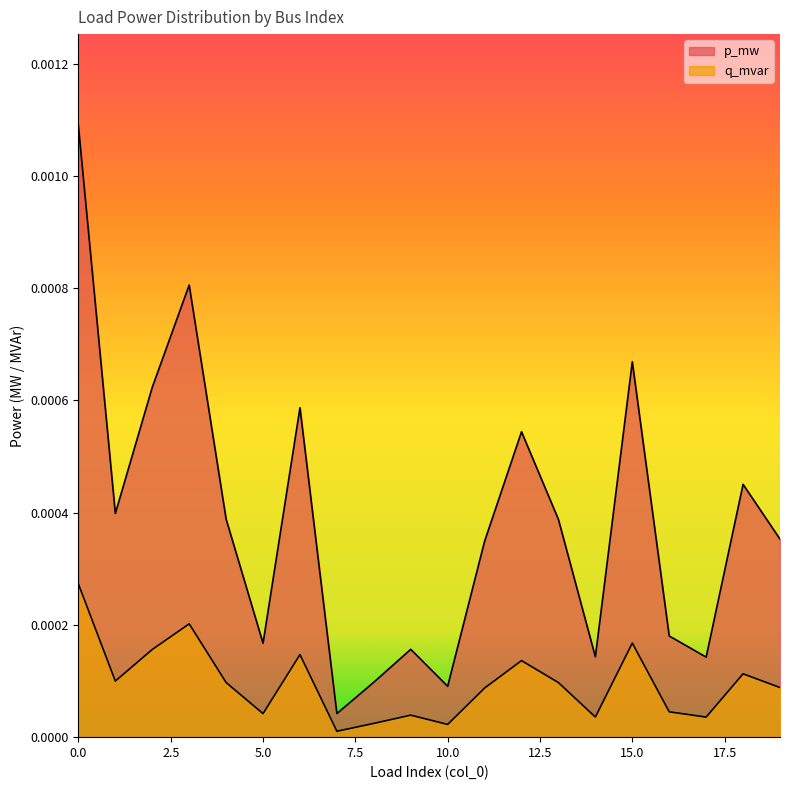

Does the chart display data point markers on the line(s)?

No